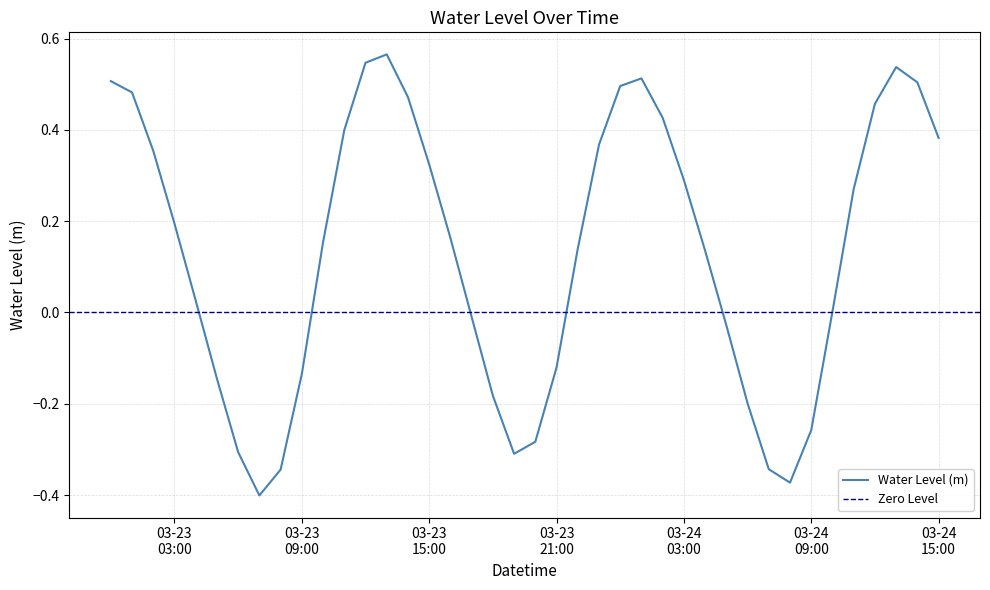

Does the chart display data point markers on the line(s)?

No